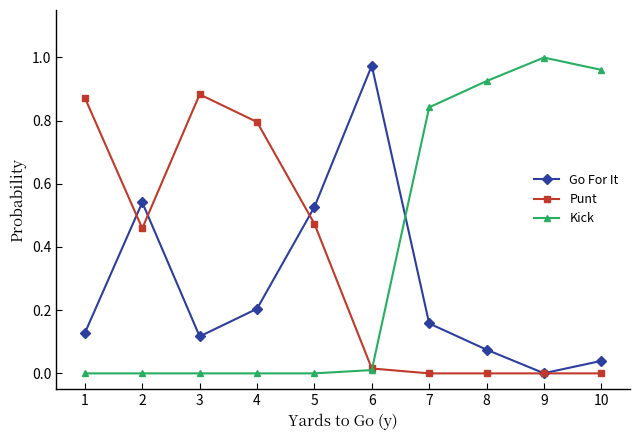

At which category does Go For It reach its first local valley?

3